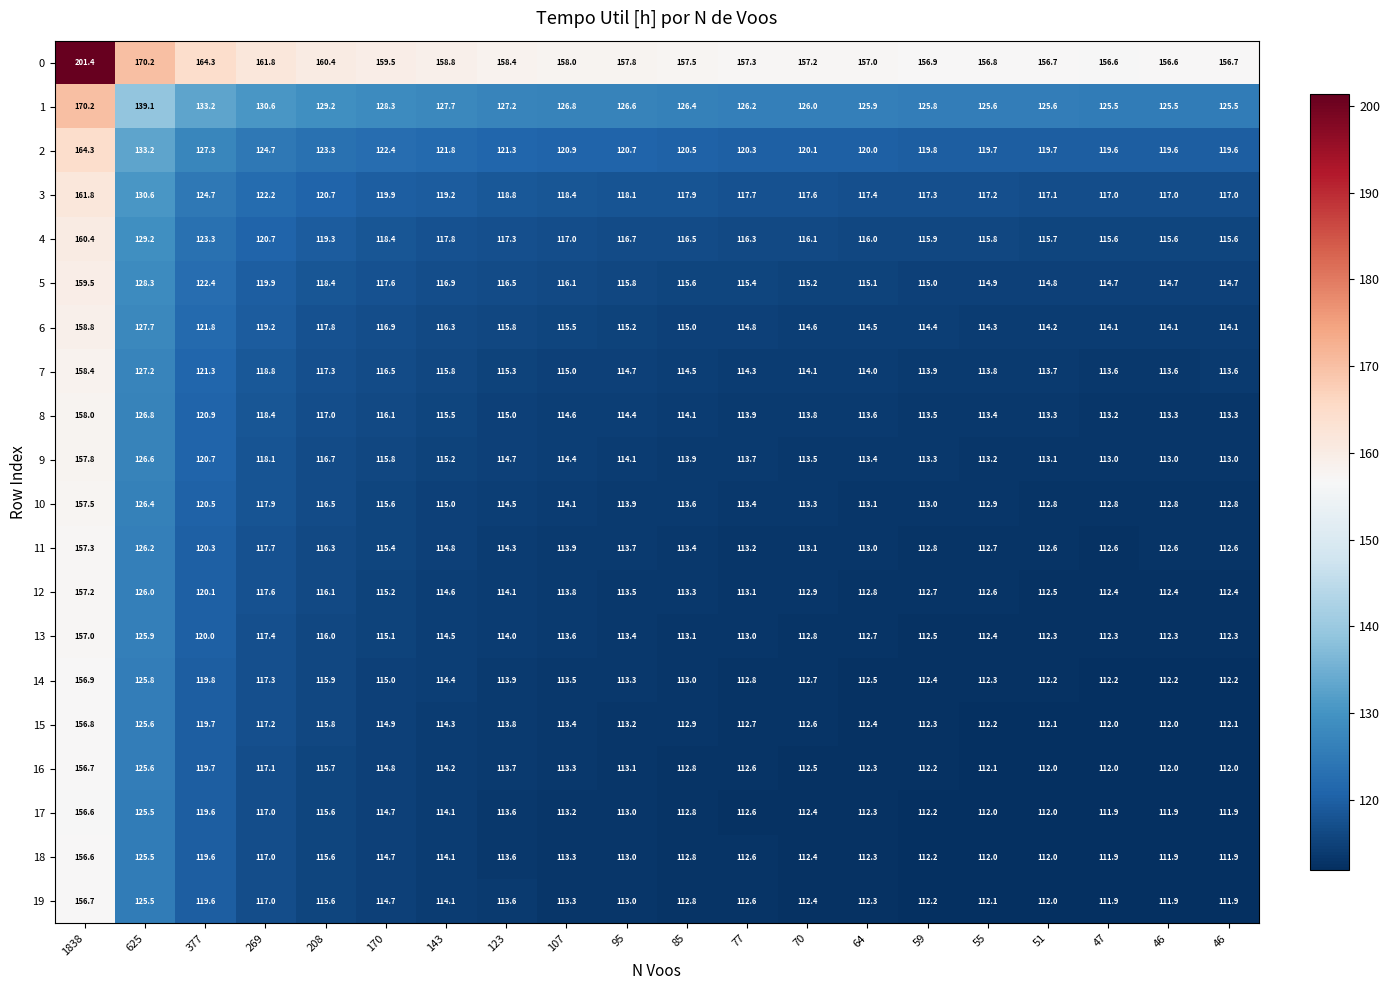

How many values in the 15 series exceed 113?

10